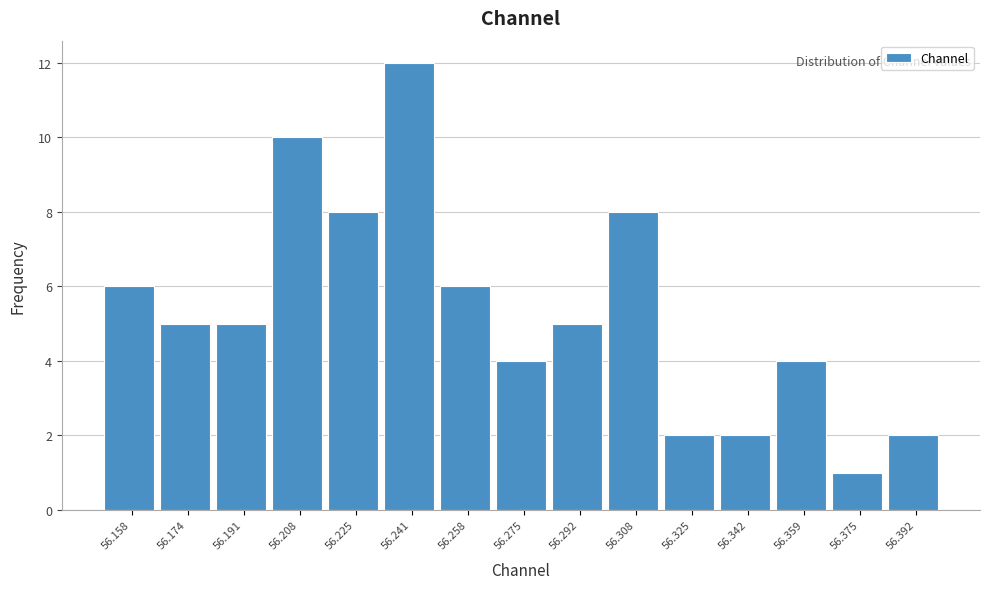

Reading left to right, what are all the values shown in this chart?

56.158=6	56.174=5	56.191=5	56.208=10	56.225=8	56.241=12	56.258=6	56.275=4	56.292=5	56.308=8	56.325=2	56.342=2	56.359=4	56.375=1	56.392=2